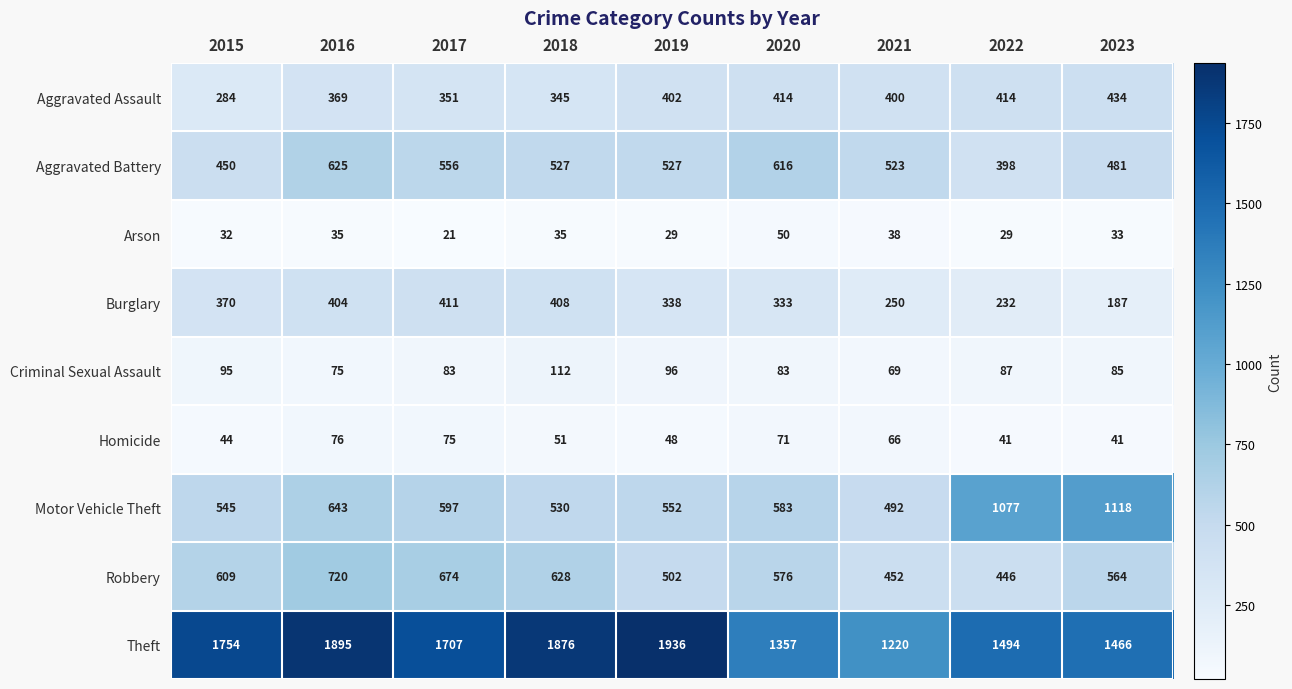

True or false: Aggravated Battery has a value of 690 at 2015.

False